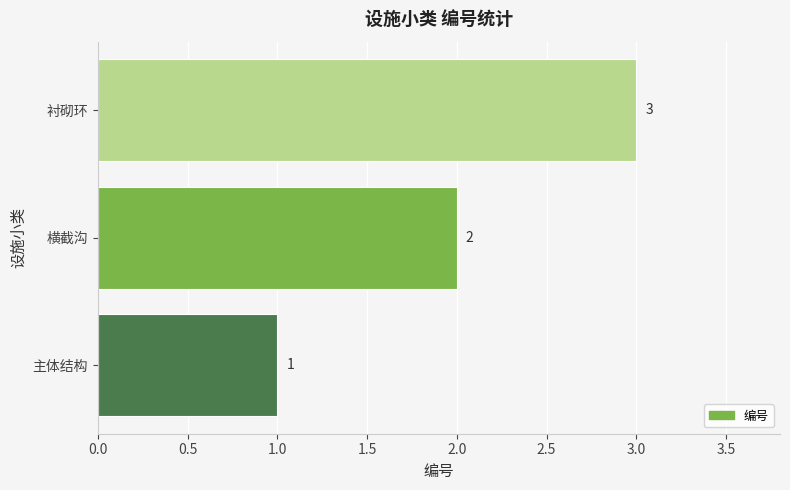

The value at 横截沟 is 2. True or false?

True